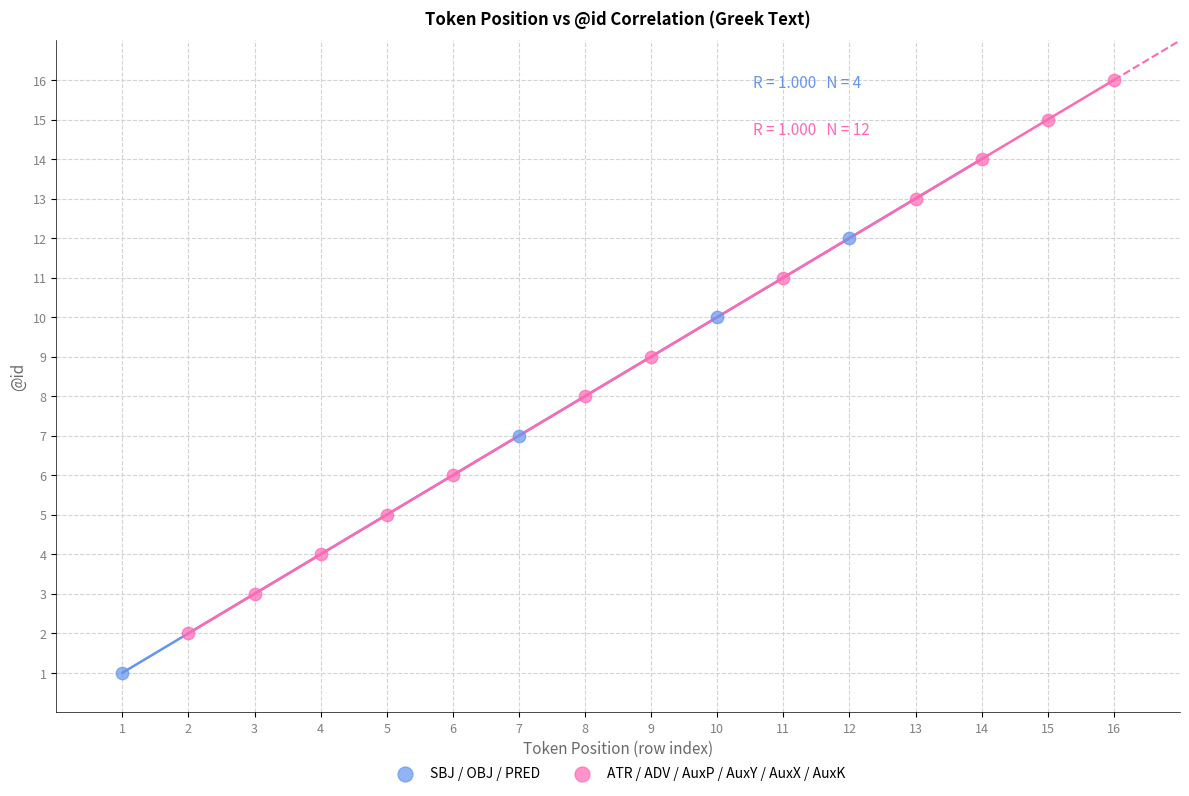

Which series contains the highest Y value?

ATR / ADV / AuxP / AuxY / AuxX / AuxK